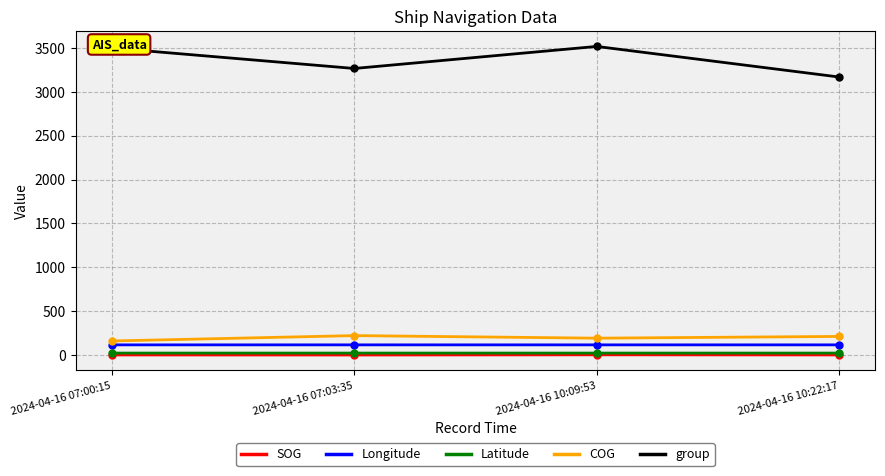

What are all the series names shown in the legend?

SOG, Longitude, Latitude, COG, group